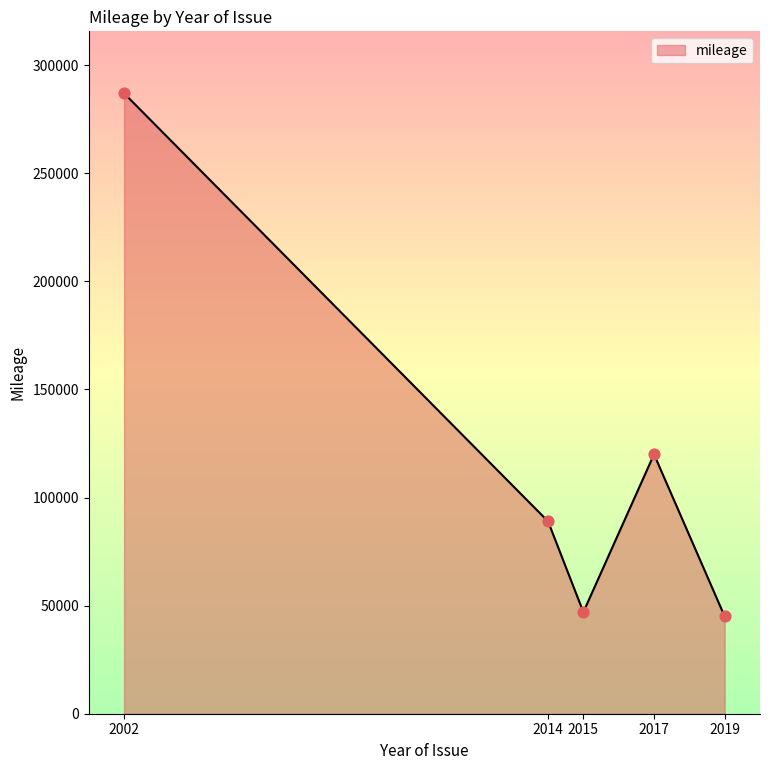

Which has a higher value, 2015 or 2002?

2002